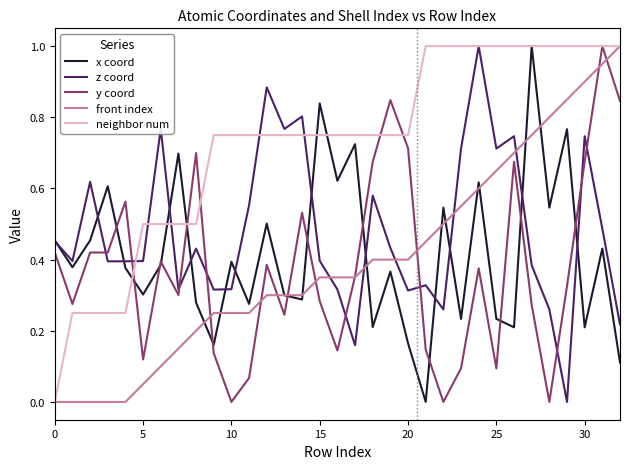

What is the maximum value for neighbor num?

1.0